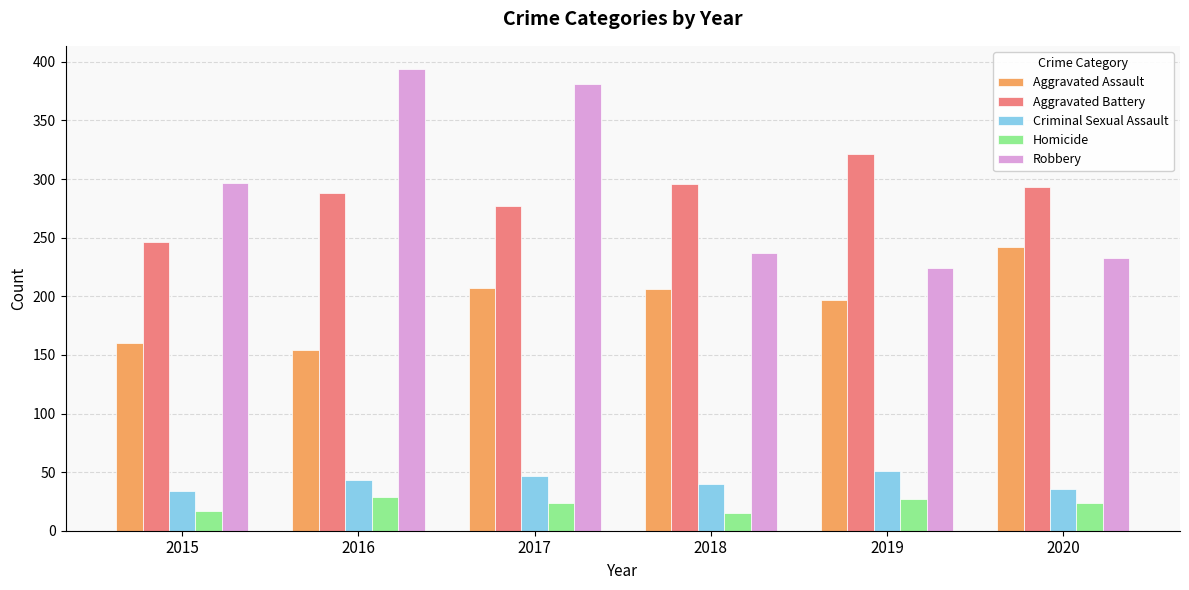

What is the sum of all Criminal Sexual Assault values?

251